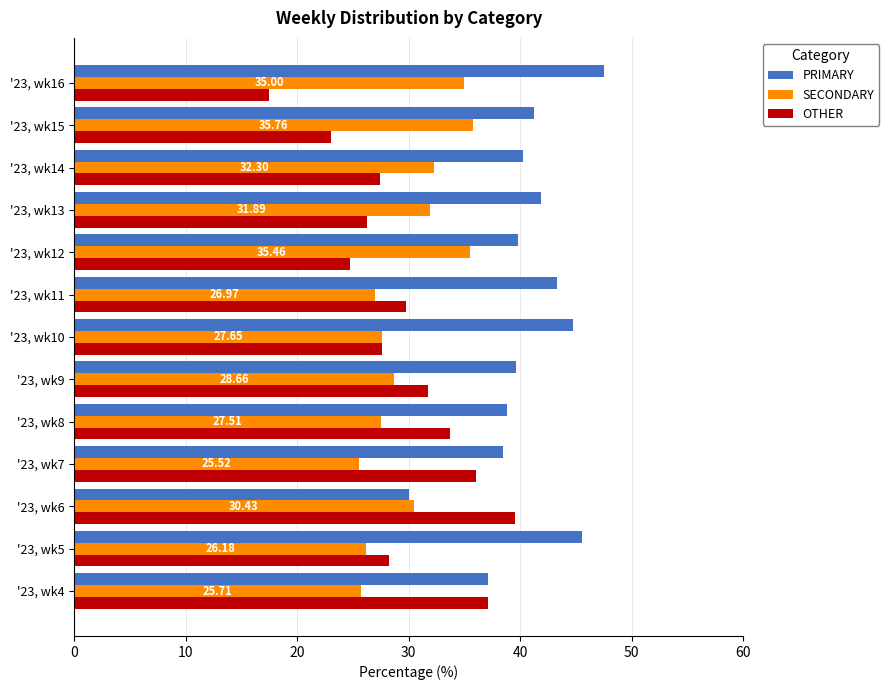

What is the difference between the maximum and minimum values in the OTHER series?

22.0